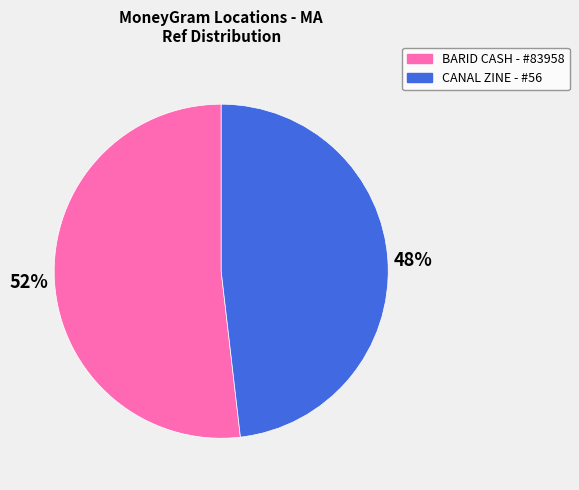

To the nearest percent, what is the difference between the largest and smallest slice percentages?

4%